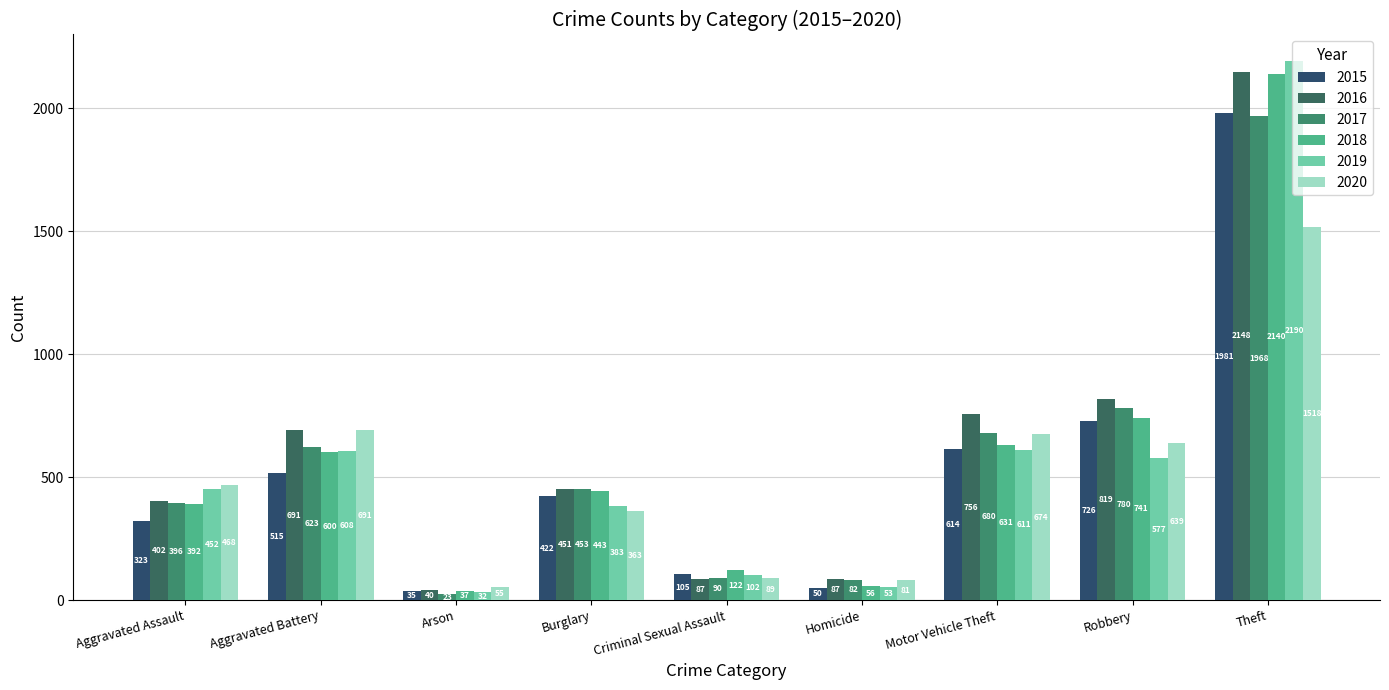

Reading left to right, transcribe all the data shown in this chart.

2015: Aggravated Assault=323	Aggravated Battery=515	Arson=35	Burglary=422	Criminal Sexual Assault=105	Homicide=50	Motor Vehicle Theft=614	Robbery=726	Theft=1981
2016: Aggravated Assault=402	Aggravated Battery=691	Arson=40	Burglary=451	Criminal Sexual Assault=87	Homicide=87	Motor Vehicle Theft=756	Robbery=819	Theft=2148
2017: Aggravated Assault=396	Aggravated Battery=623	Arson=23	Burglary=453	Criminal Sexual Assault=90	Homicide=82	Motor Vehicle Theft=680	Robbery=780	Theft=1968
2018: Aggravated Assault=392	Aggravated Battery=600	Arson=37	Burglary=443	Criminal Sexual Assault=122	Homicide=56	Motor Vehicle Theft=631	Robbery=741	Theft=2140
2019: Aggravated Assault=452	Aggravated Battery=608	Arson=32	Burglary=383	Criminal Sexual Assault=102	Homicide=53	Motor Vehicle Theft=611	Robbery=577	Theft=2190
2020: Aggravated Assault=468	Aggravated Battery=691	Arson=55	Burglary=363	Criminal Sexual Assault=89	Homicide=81	Motor Vehicle Theft=674	Robbery=639	Theft=1518